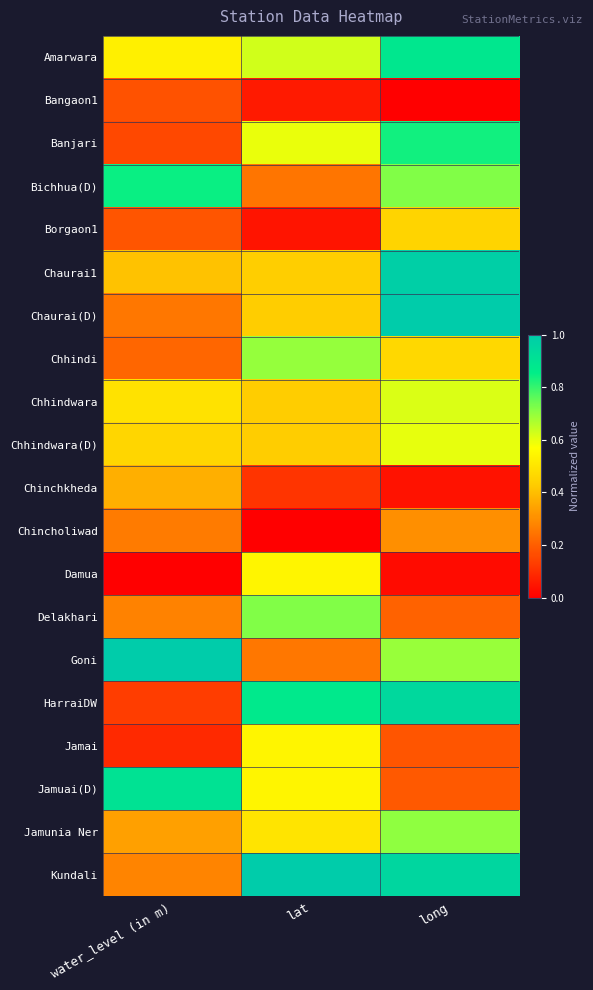

List the series in order of their peak value, highest first.

Chaurai(D), Goni, Kundali, Chaurai1, HarraiDW, Jamuai(D), Amarwara, Bichhua(D), Banjari, Delakhari, Jamunia Ner, Chhindi, Chhindwara, Chhindwara(D), Jamai, Damua, Borgaon1, Chinchkheda, Chincholiwad, Bangaon1